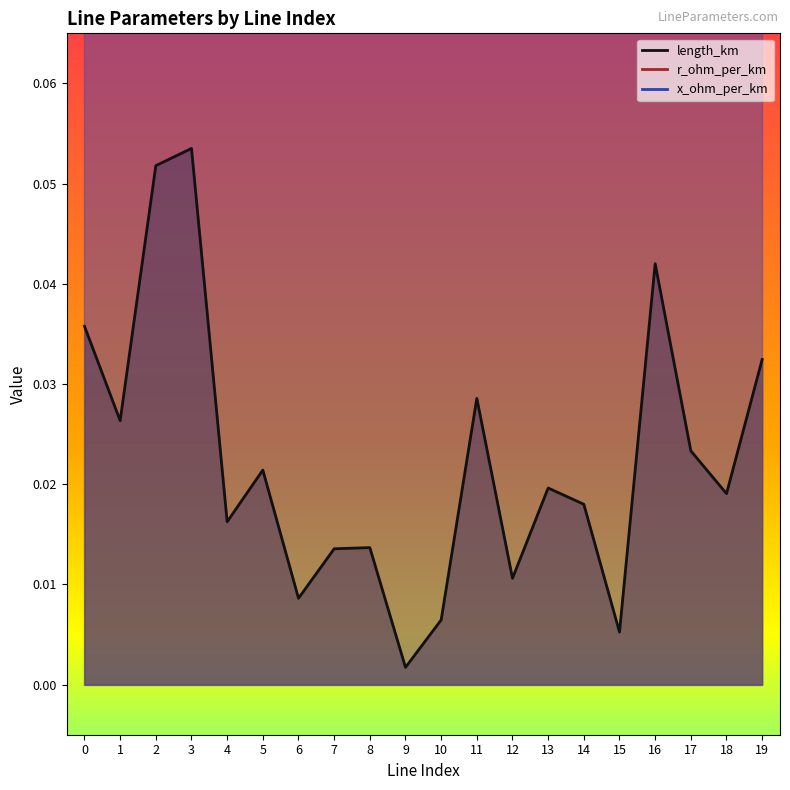

At which category does the chart reach its minimum across all series?

9